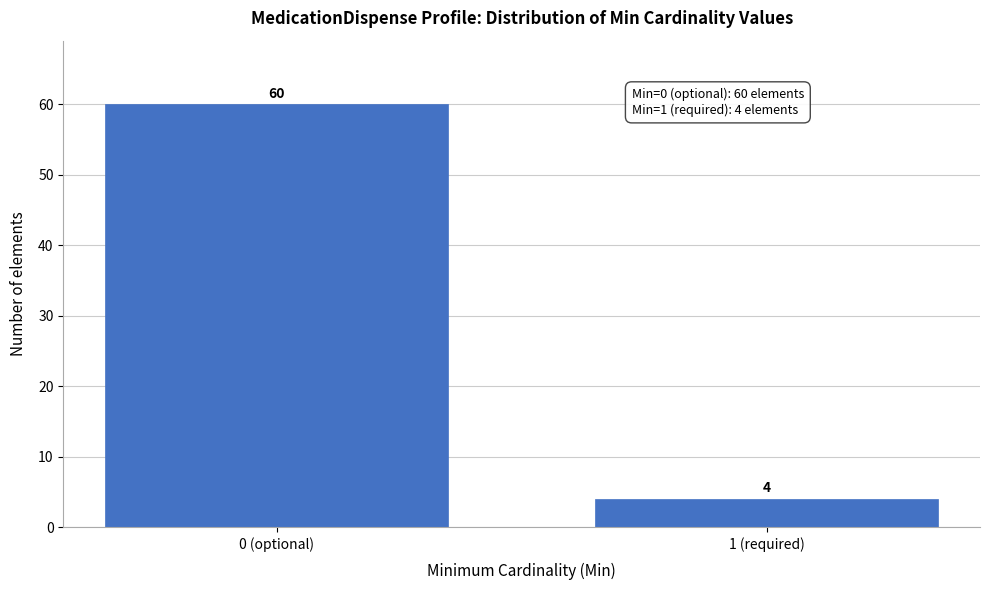

Reading right to left, list all the values displayed in this chart.

1 (required)=4	0 (optional)=60